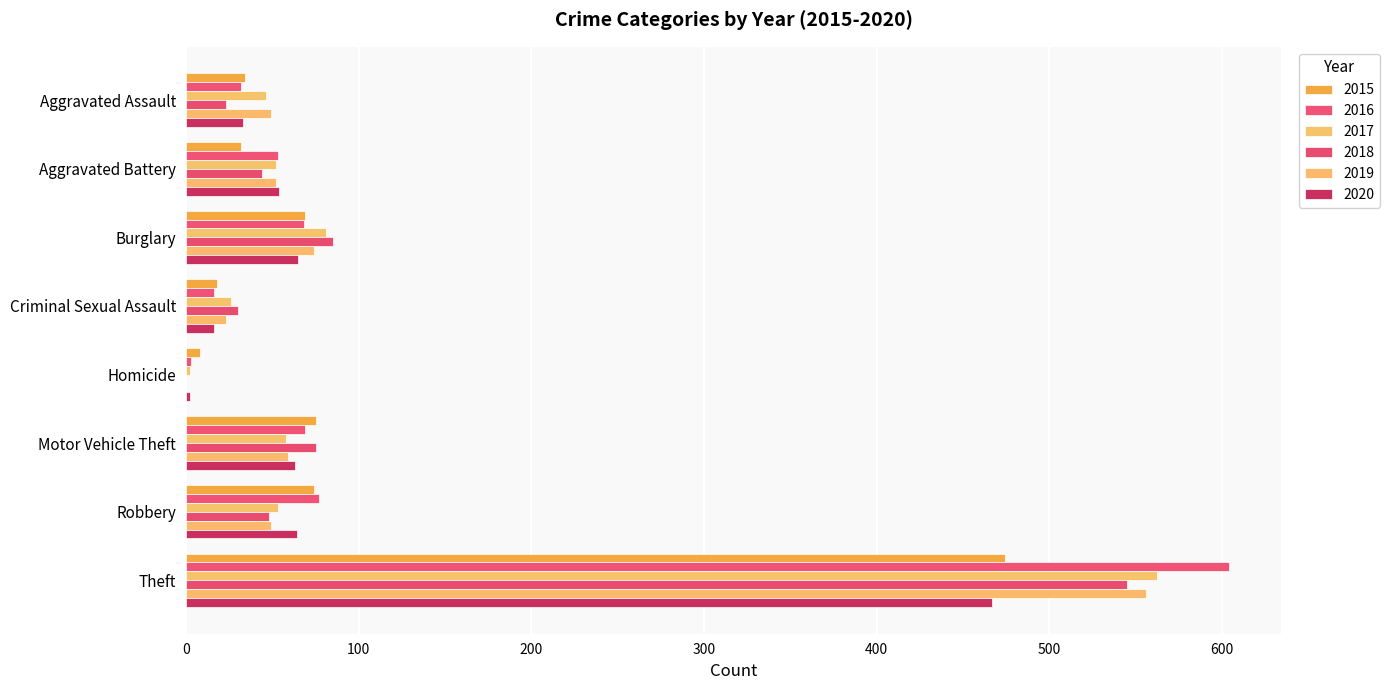

What is the total value across all series at Criminal Sexual Assault?

129